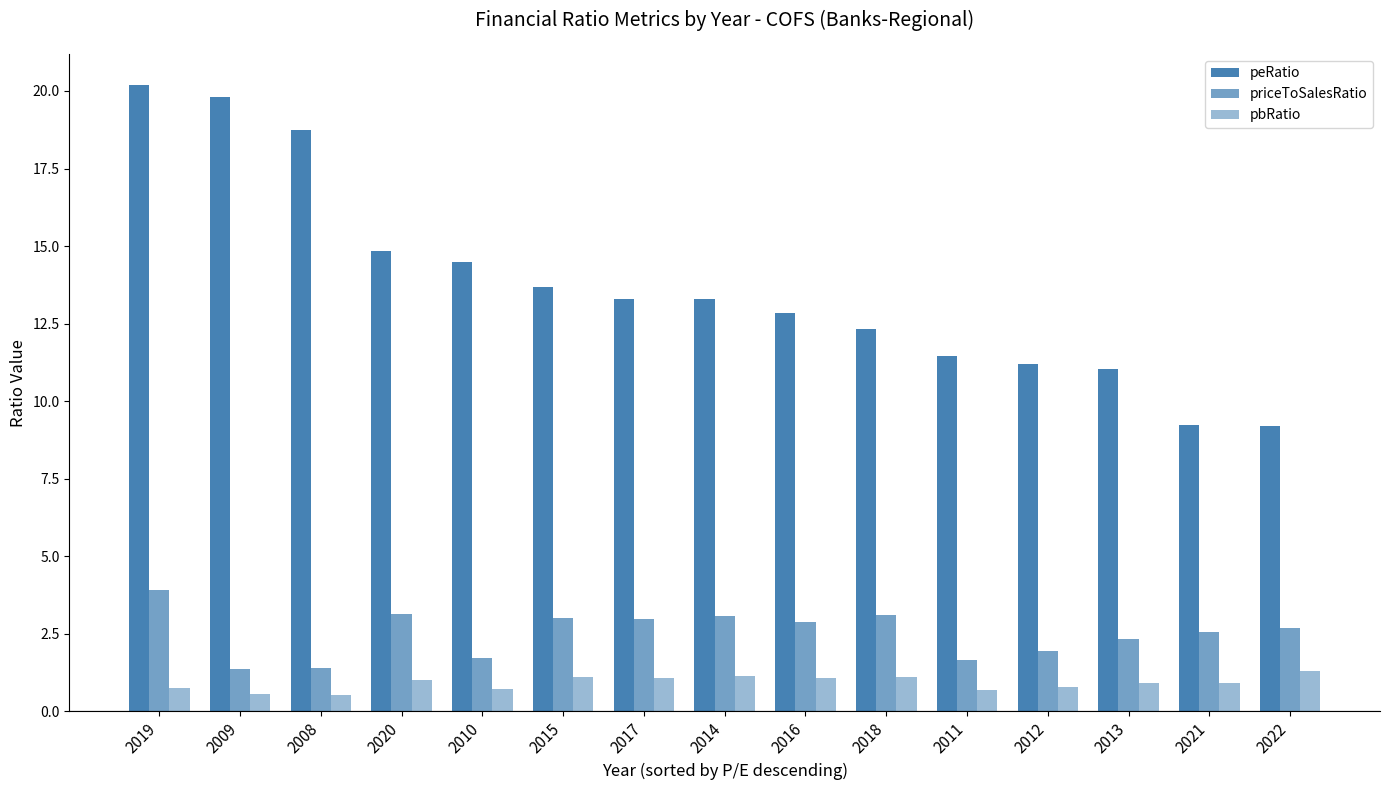

Does the chart contain any negative values?

No